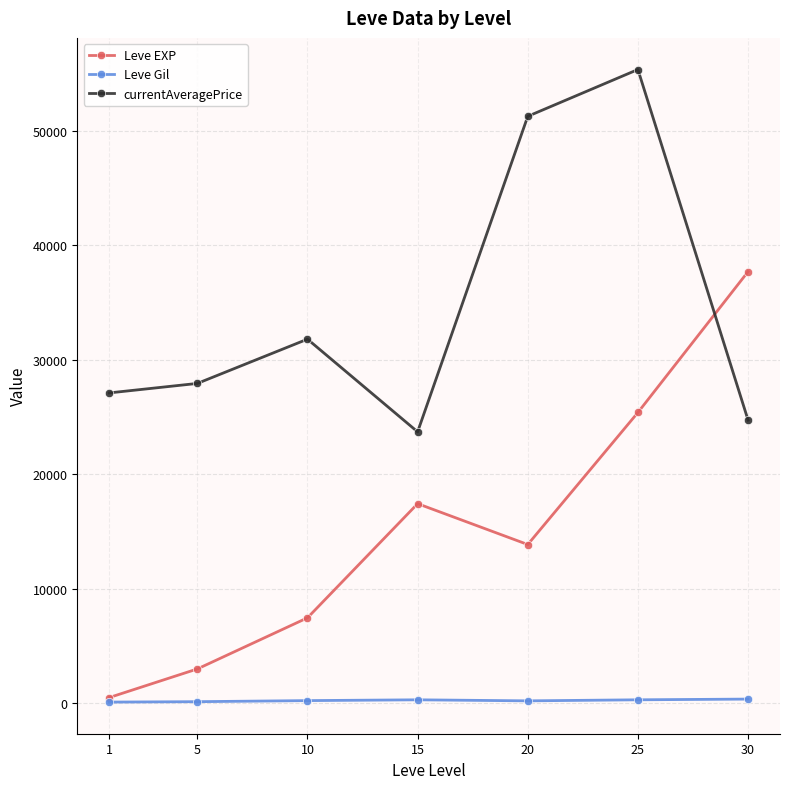

What is the approximate value of currentAveragePrice at 30?

24747.5